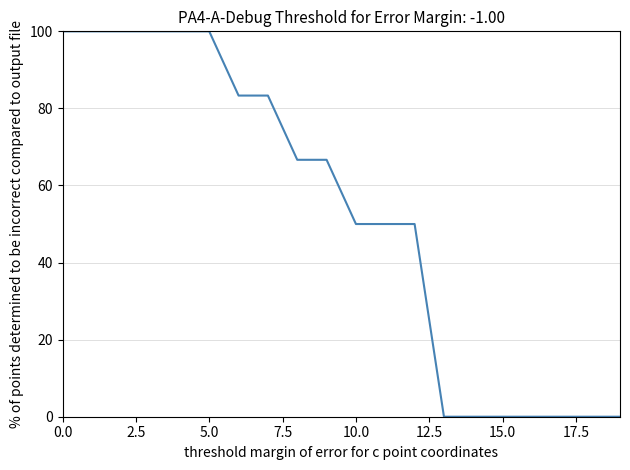

What is the difference between the maximum and minimum values?

100.0